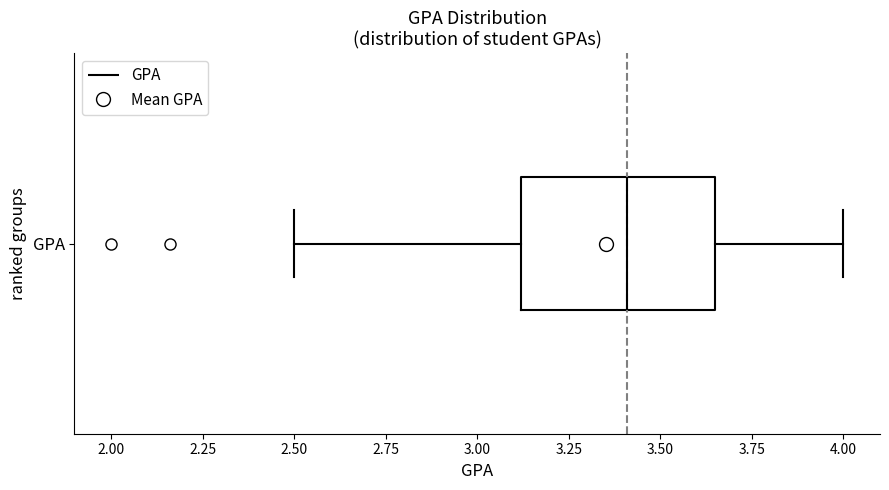

Transcribe this box plot: give where the median line is, the range the box spans, and where the two whiskers end, as read against the x-axis. The values are not printed on the chart, so give them approximately, as read against the axis.

median 3.40, box 3.10 to 3.65, whiskers 2.50 to 4.00